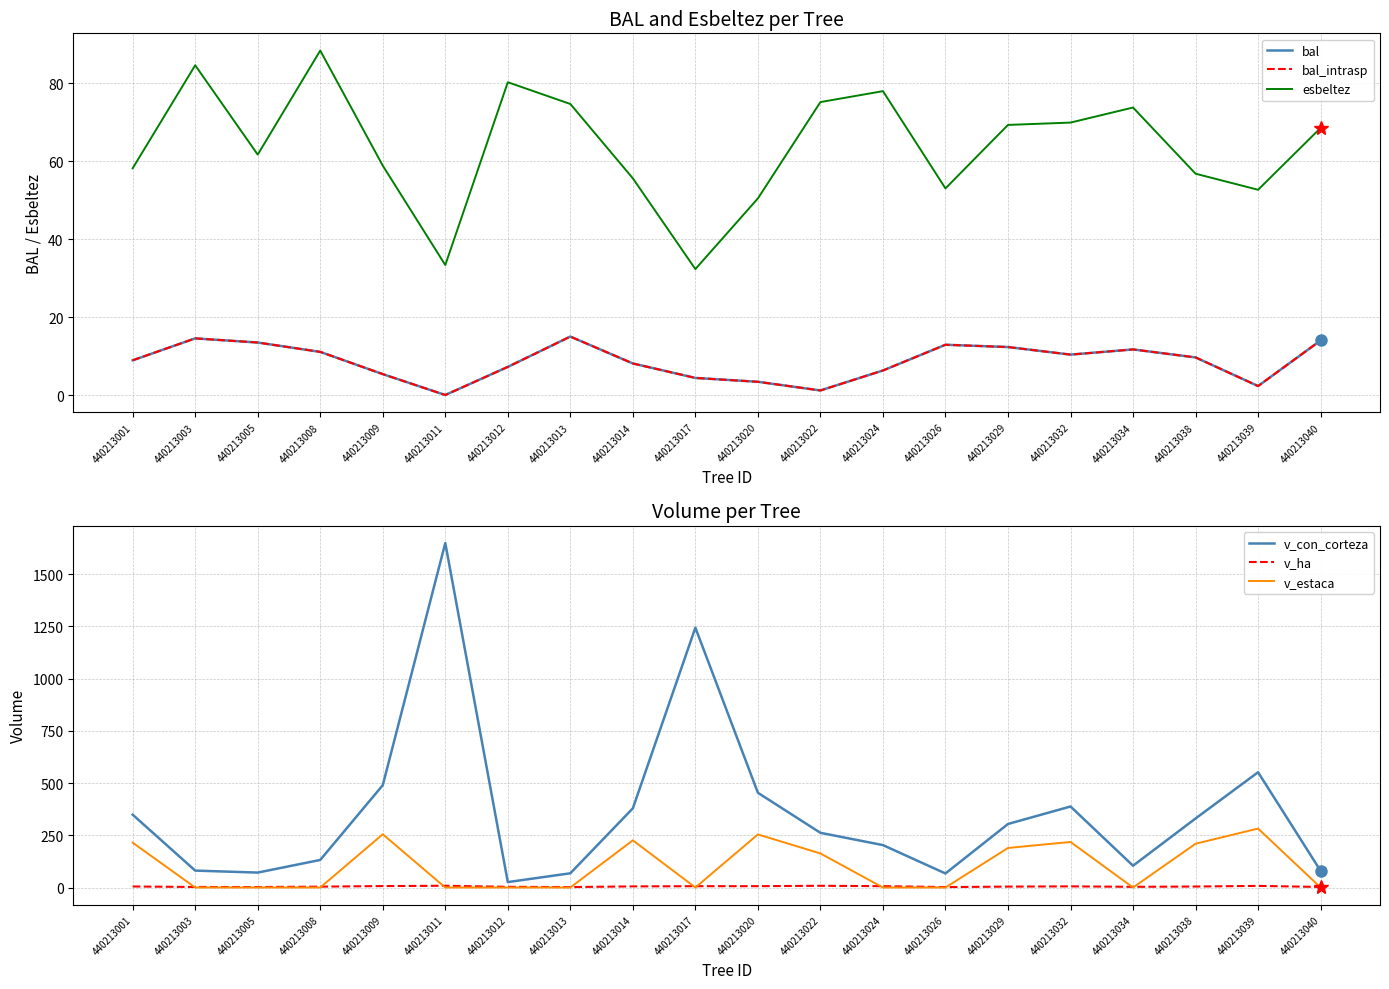

True or false: bal has a value of 19.4 at 440213005.

False